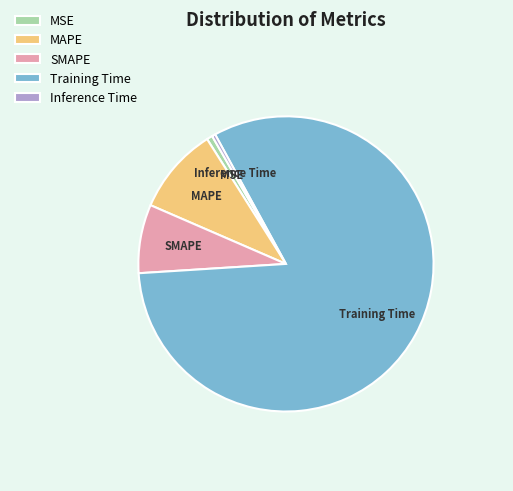

Count the number of slices in the pie.

5